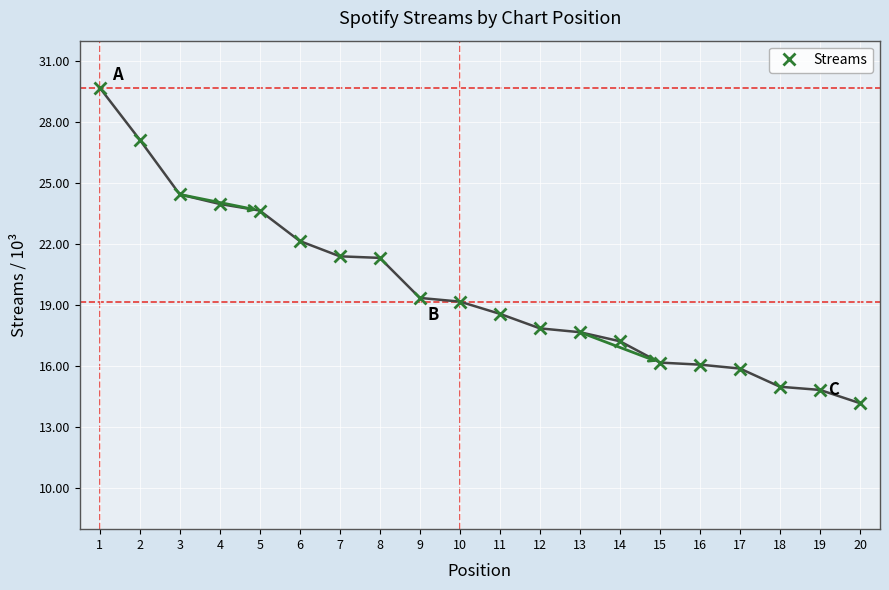

True or false: the data has more than 1 interior local peaks.

False